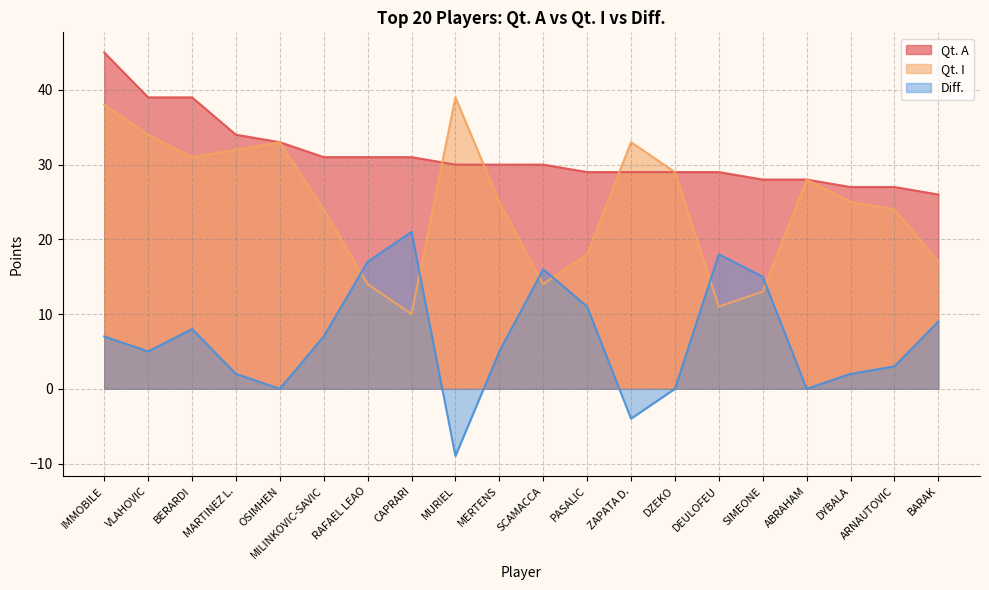

True or false: Qt. A and Diff. cross at least once.

False